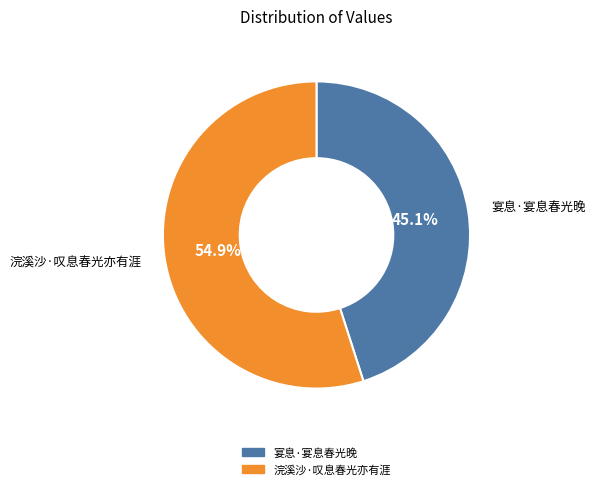

Count the number of slices in the pie.

2